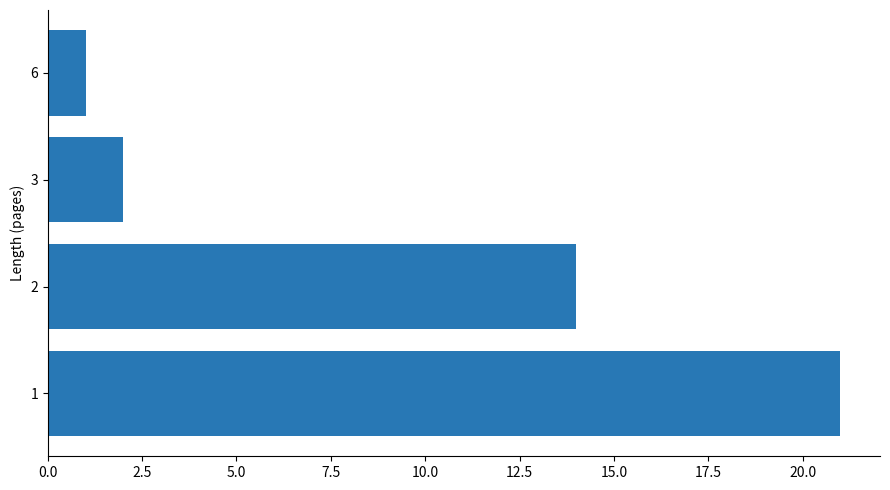

What is the ratio of the value at 2 to the value at 6?

14.0